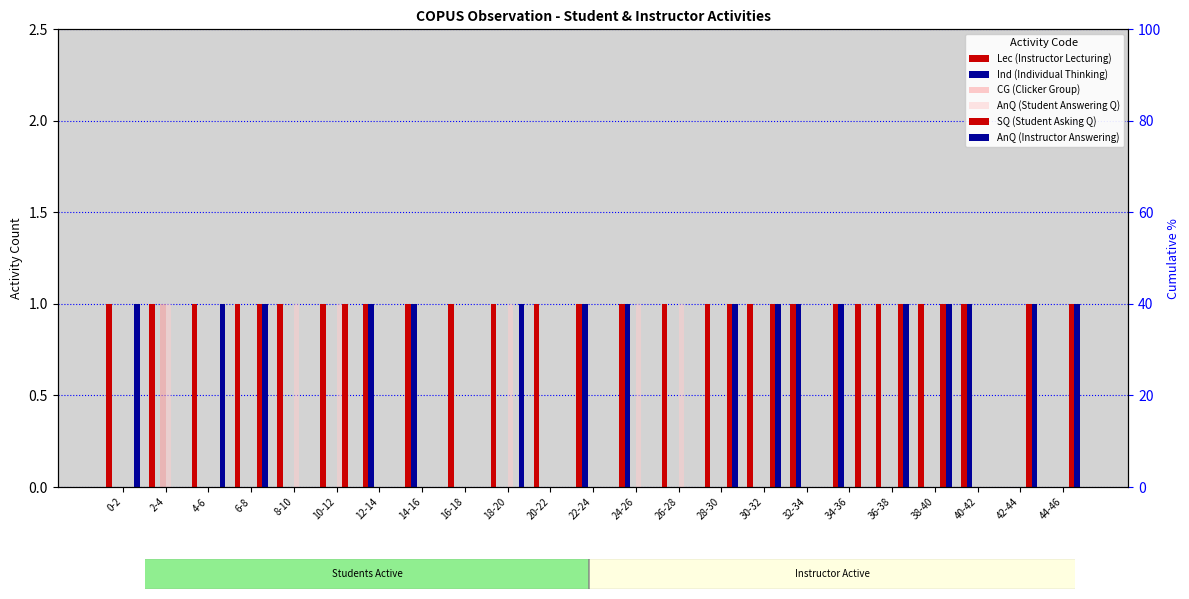

List the labels in order of AnQ (Student Answering Q) value, largest first.

2-4, 8-10, 10-12, 18-20, 24-26, 26-28, 0-2, 4-6, 6-8, 12-14, 14-16, 16-18, 20-22, 22-24, 28-30, 30-32, 32-34, 34-36, 36-38, 38-40, 40-42, 42-44, 44-46